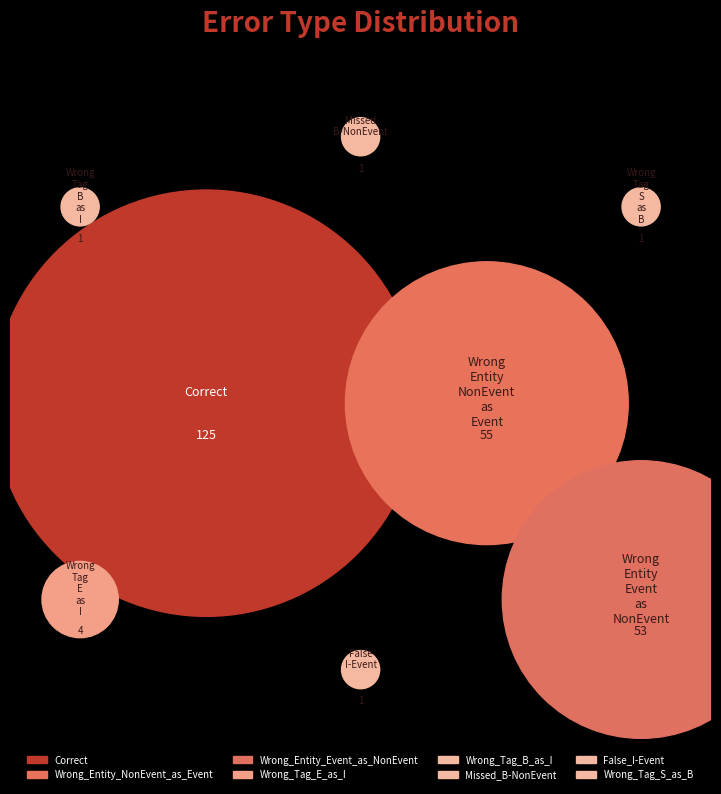

How many slices are in this pie chart?

8